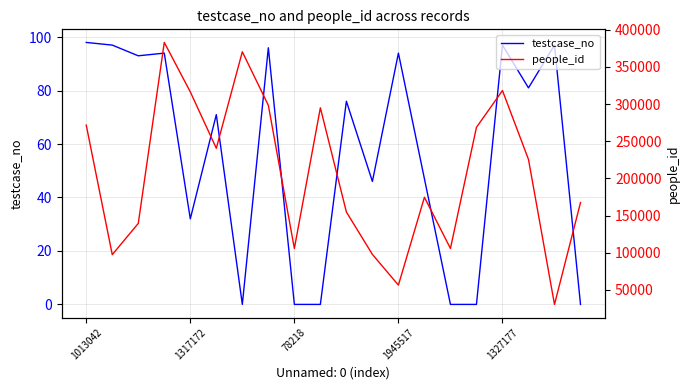

Is it true that testcase_no equals 0 at 78218?

True